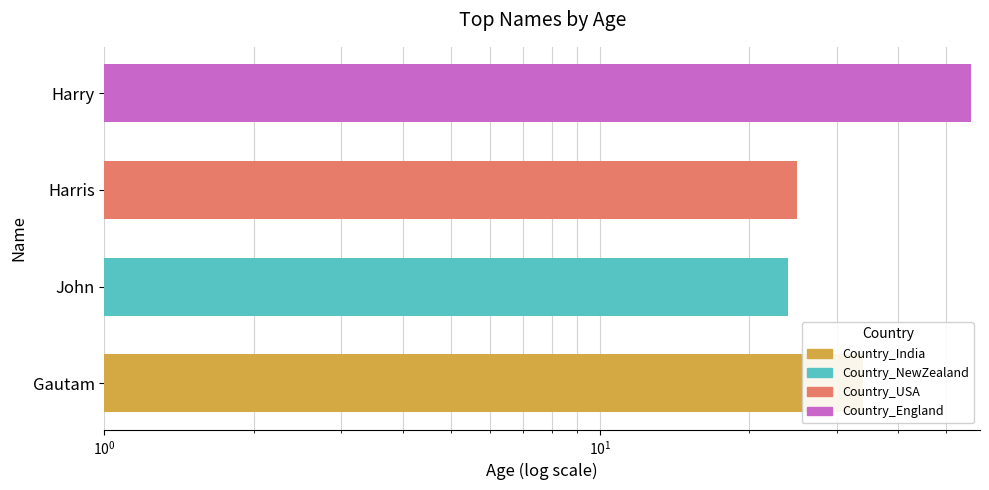

What is the value of the 3rd bar from the left?

25